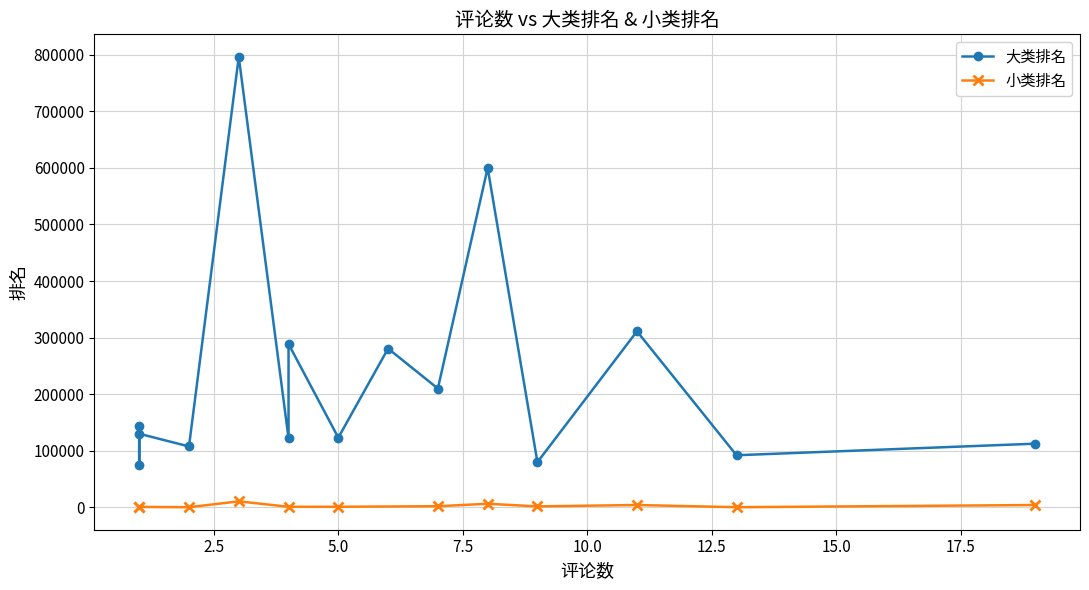

True or false: 大类排名 has more than 0 points higher than both neighbors.

True